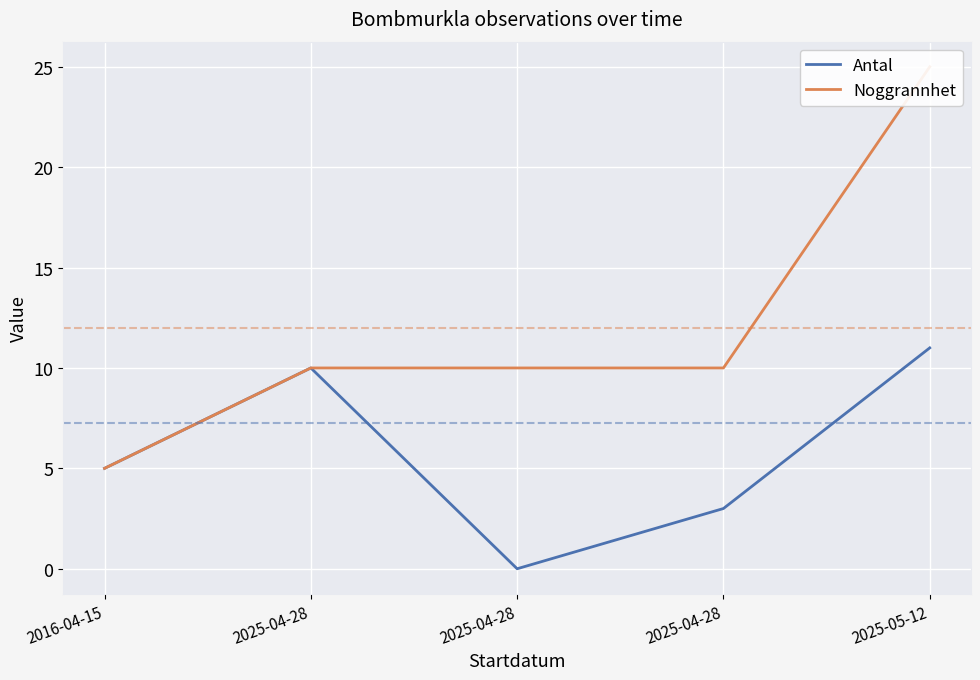

True or false: Antal and Noggrannhet intersect in this chart.

False